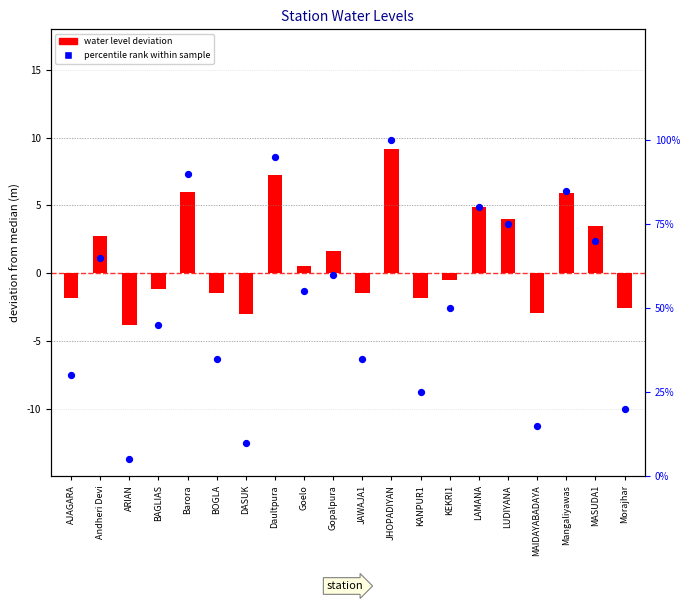

Which series reaches the maximum Y coordinate?

percentile rank within sample